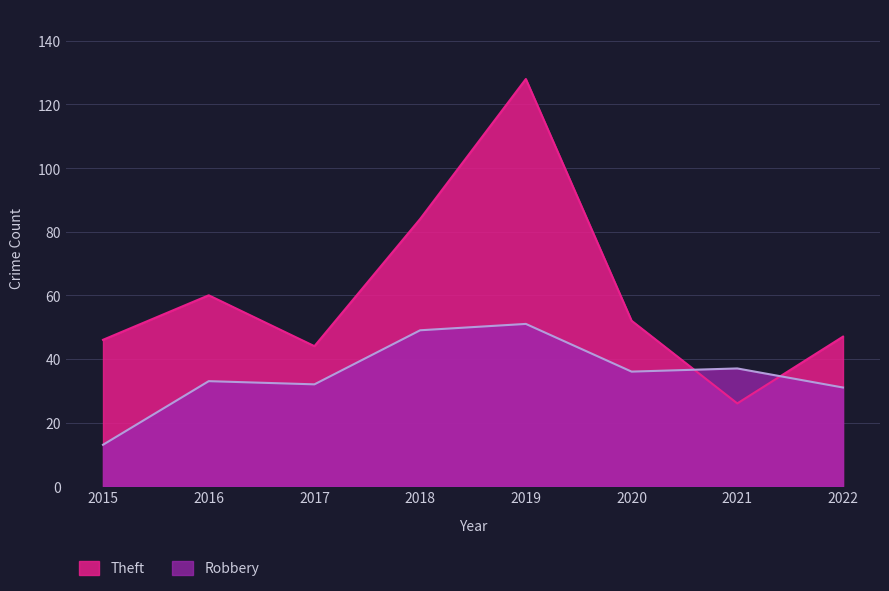

At which category does the chart reach its minimum across all series?

2015